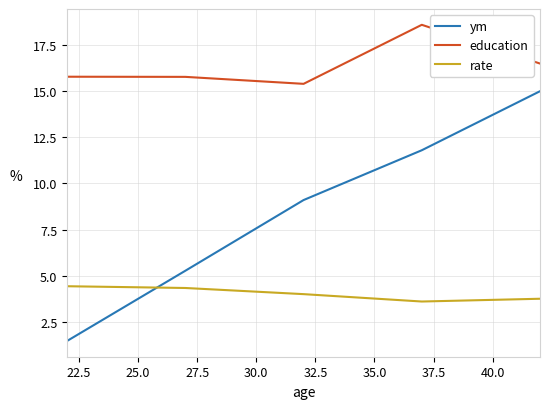

True or false: ym and education intersect in this chart.

False